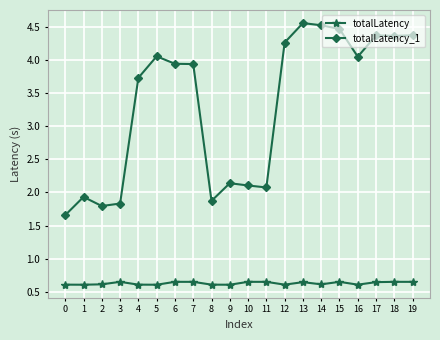

What is the minimum value for totalLatency_1?

1.7